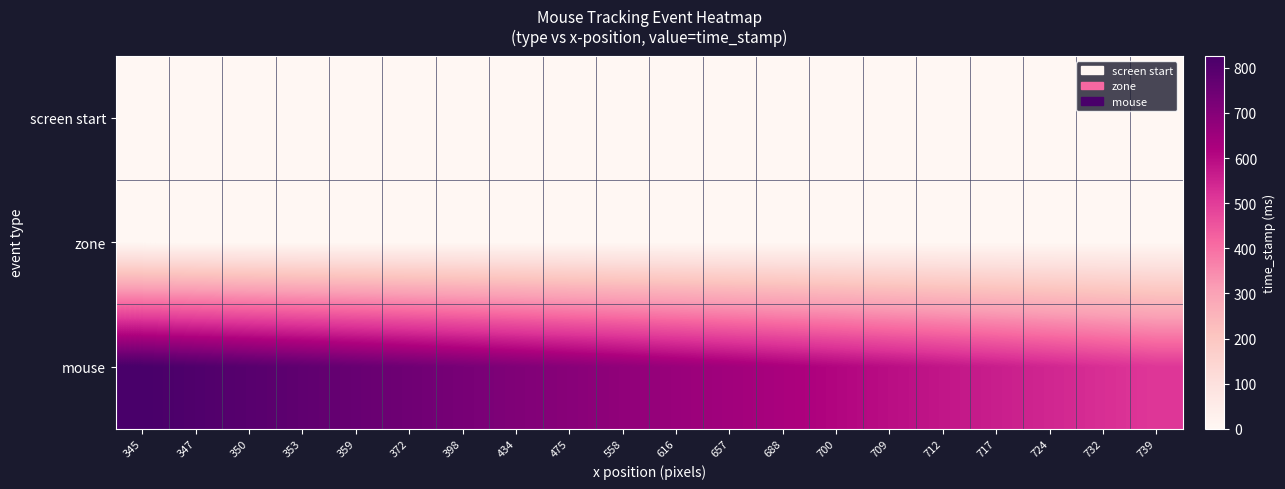

Reading right to left, transcribe all the data shown in this chart.

screen start: 739=0.0	732=0.0	724=0.0	717=0.0	712=0.0	709=0.0	700=0.0	688=0.0	657=0.0	616=0.0	558=0.0	475=0.0	434=0.0	398=0.0	372=0.0	359=0.0	353=0.0	350=0.0	347=0.0	345=0.0
zone: 739=0.0	732=0.0	724=0.0	717=0.0	712=0.0	709=0.0	700=0.0	688=0.0	657=0.0	616=0.0	558=0.0	475=0.0	434=0.0	398=0.0	372=0.0	359=0.0	353=0.0	350=0.0	347=0.0	345=0.0
mouse: 739=510.4	732=526.9	724=543.7	717=560.2	712=576.8	709=593.6	700=610.4	688=626.9	657=643.6	616=660.2	558=677.1	475=693.6	434=710.1	398=726.8	372=743.6	359=760.5	353=776.8	350=793.4	347=810.2	345=826.8